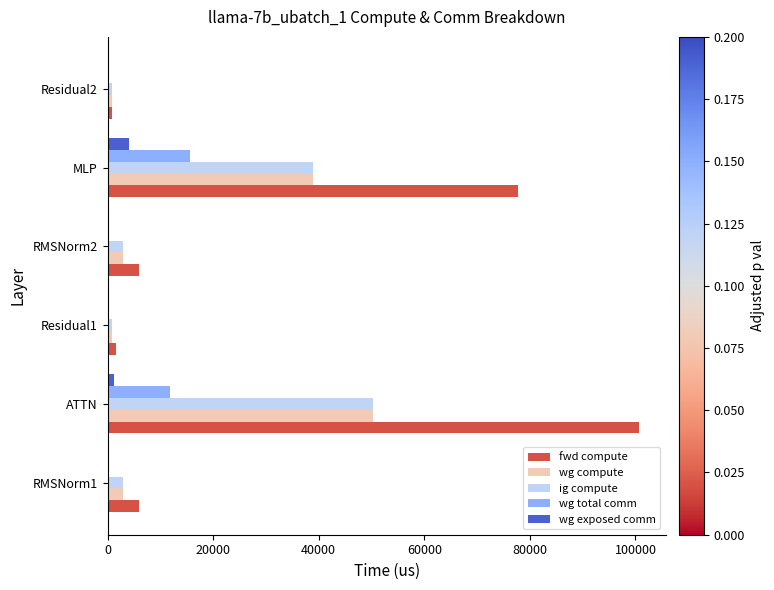

What is the approximate value of fwd compute at MLP?

77735.9